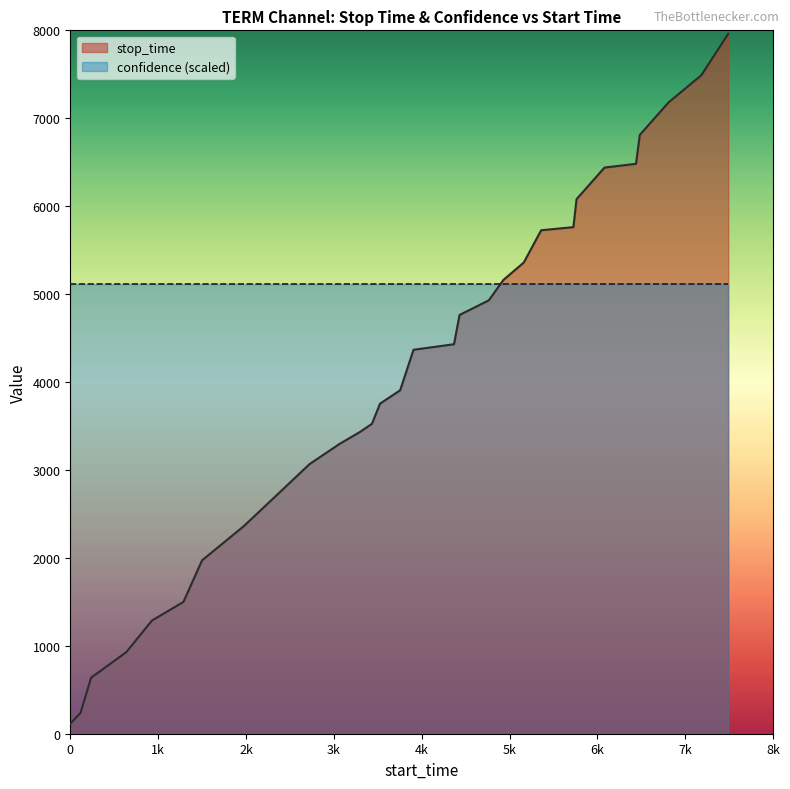

Rank the series by their maximum value, from highest to lowest.

stop_time, confidence (scaled)